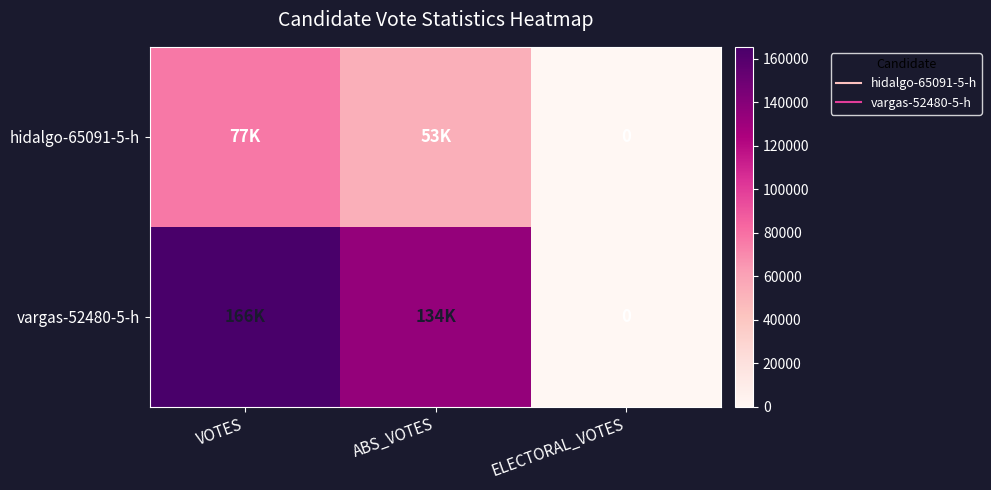

At how many categories does at least one series exceed 80345?

2